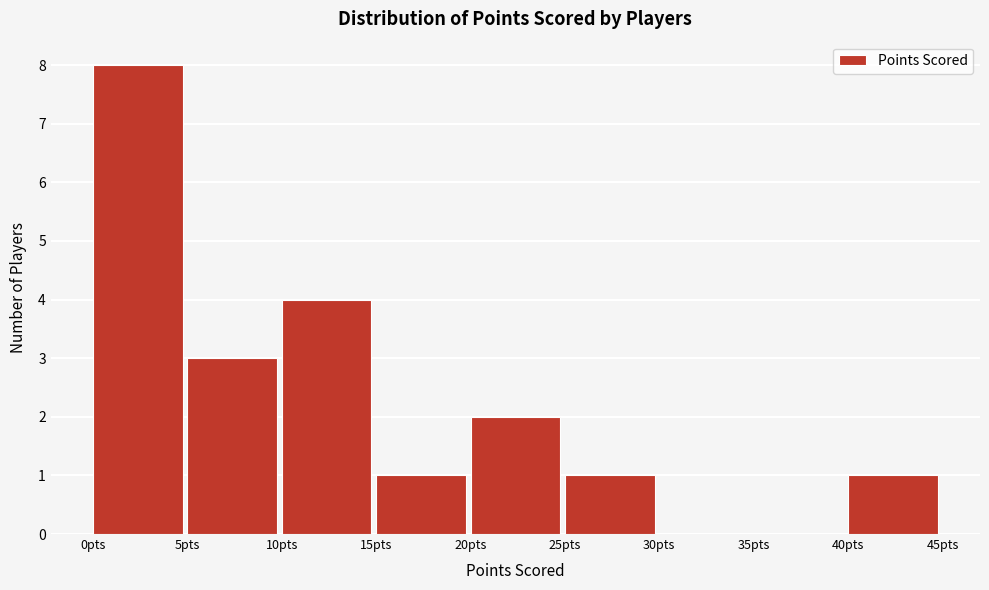

Reading left to right, list every bar in this chart as the range it spans on the x-axis followed by its height. The values are not printed on the chart, so give them approximately, as read against the axis.

0 to 5: 8
5 to 10: 3
10 to 15: 4
15 to 20: 1
20 to 25: 2
25 to 30: 1
30 to 35: 0
35 to 40: 0
40 to 45: 1